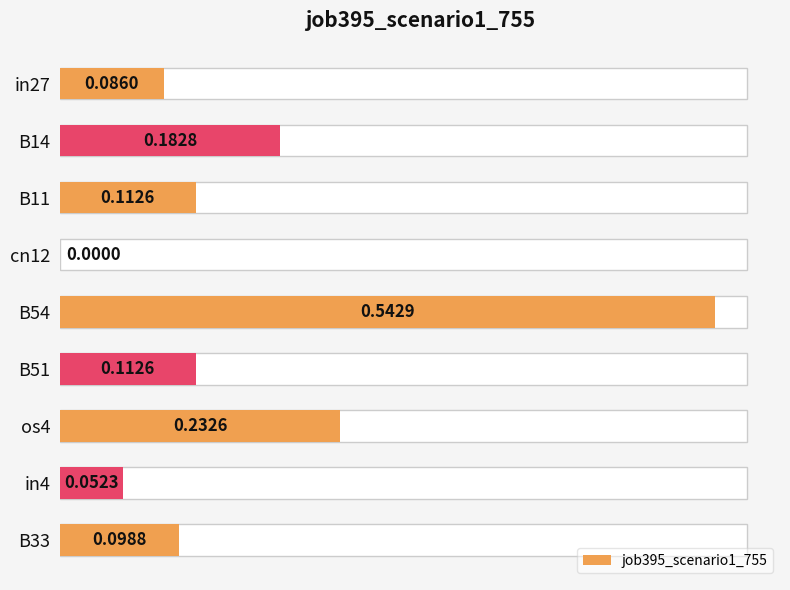

What is the sum of all values?

1.4